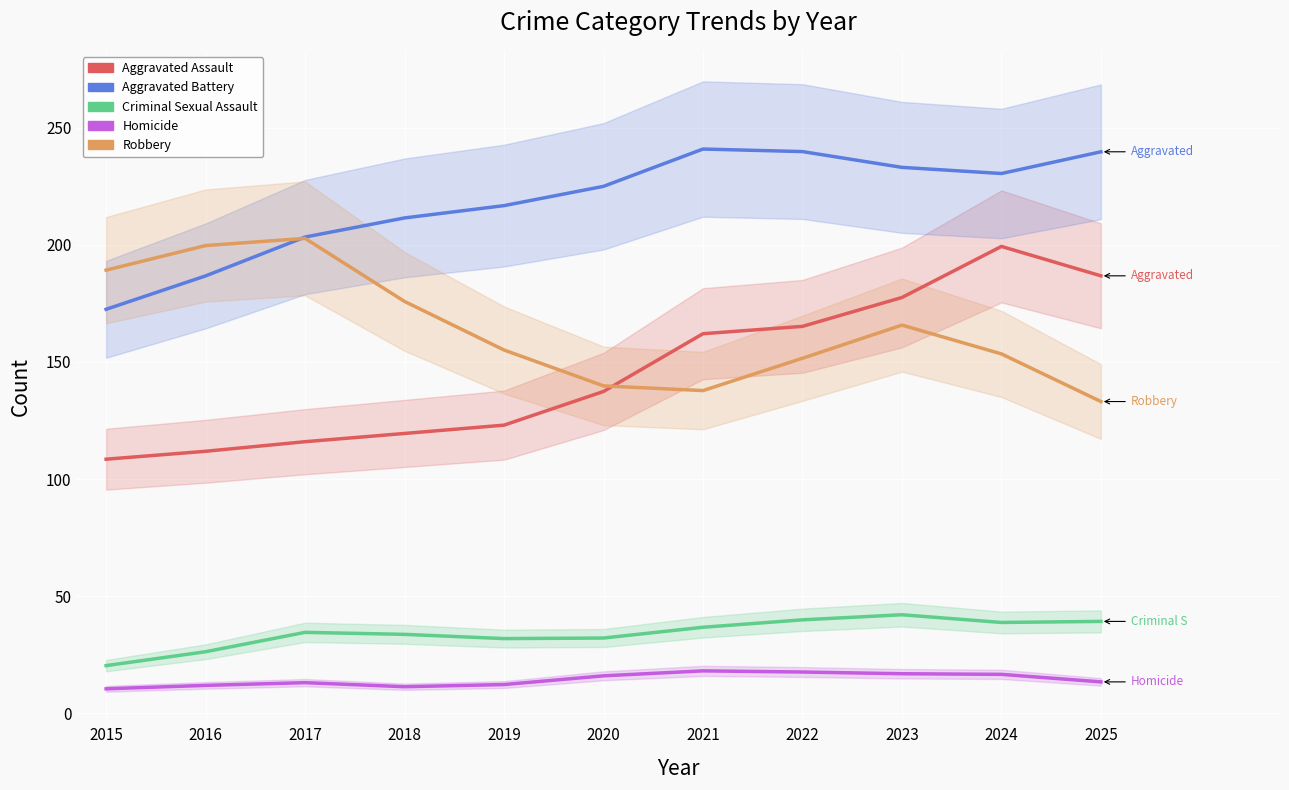

What is the difference between the maximum and second lowest values in the Aggravated Assault series?

87.5